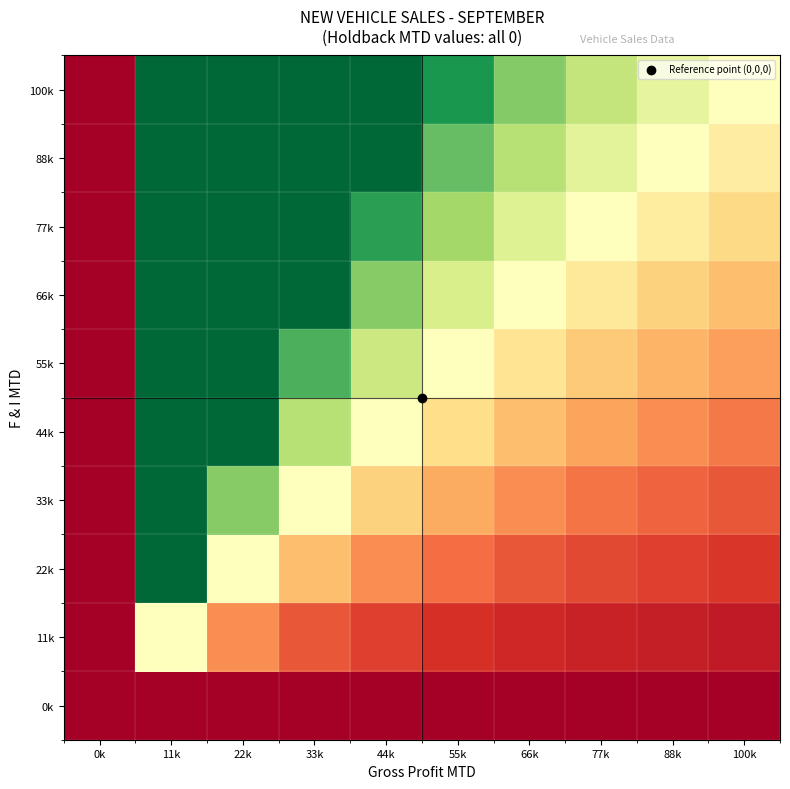

Reading left to right, what are all the values shown in this chart?

0k: 0k=0.0	11k=0.0	22k=0.0	33k=0.0	44k=0.0	55k=0.0	66k=0.0	77k=0.0	88k=0.0	100k=0.0
11k: 0k=0.0	11k=1.0	22k=0.5	33k=0.3	44k=0.2	55k=0.2	66k=0.2	77k=0.1	88k=0.1	100k=0.1
22k: 0k=0.0	11k=2.0	22k=1.0	33k=0.7	44k=0.5	55k=0.4	66k=0.3	77k=0.3	88k=0.2	100k=0.2
33k: 0k=0.0	11k=3.0	22k=1.5	33k=1.0	44k=0.7	55k=0.6	66k=0.5	77k=0.4	88k=0.4	100k=0.3
44k: 0k=0.0	11k=4.0	22k=2.0	33k=1.3	44k=1.0	55k=0.8	66k=0.7	77k=0.6	88k=0.5	100k=0.4
55k: 0k=0.0	11k=5.0	22k=2.5	33k=1.7	44k=1.2	55k=1.0	66k=0.8	77k=0.7	88k=0.6	100k=0.6
66k: 0k=0.0	11k=6.0	22k=3.0	33k=2.0	44k=1.5	55k=1.2	66k=1.0	77k=0.9	88k=0.7	100k=0.7
77k: 0k=0.0	11k=7.0	22k=3.5	33k=2.3	44k=1.8	55k=1.4	66k=1.2	77k=1.0	88k=0.9	100k=0.8
88k: 0k=0.0	11k=8.0	22k=4.0	33k=2.7	44k=2.0	55k=1.6	66k=1.3	77k=1.1	88k=1.0	100k=0.9
100k: 0k=0.0	11k=9.0	22k=4.5	33k=3.0	44k=2.2	55k=1.8	66k=1.5	77k=1.3	88k=1.1	100k=1.0